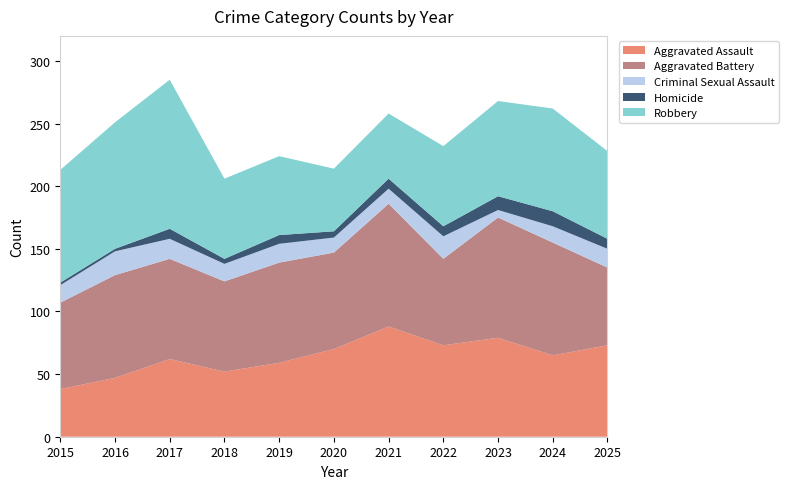

True or false: Aggravated Battery has more than 1 interior local peaks.

True